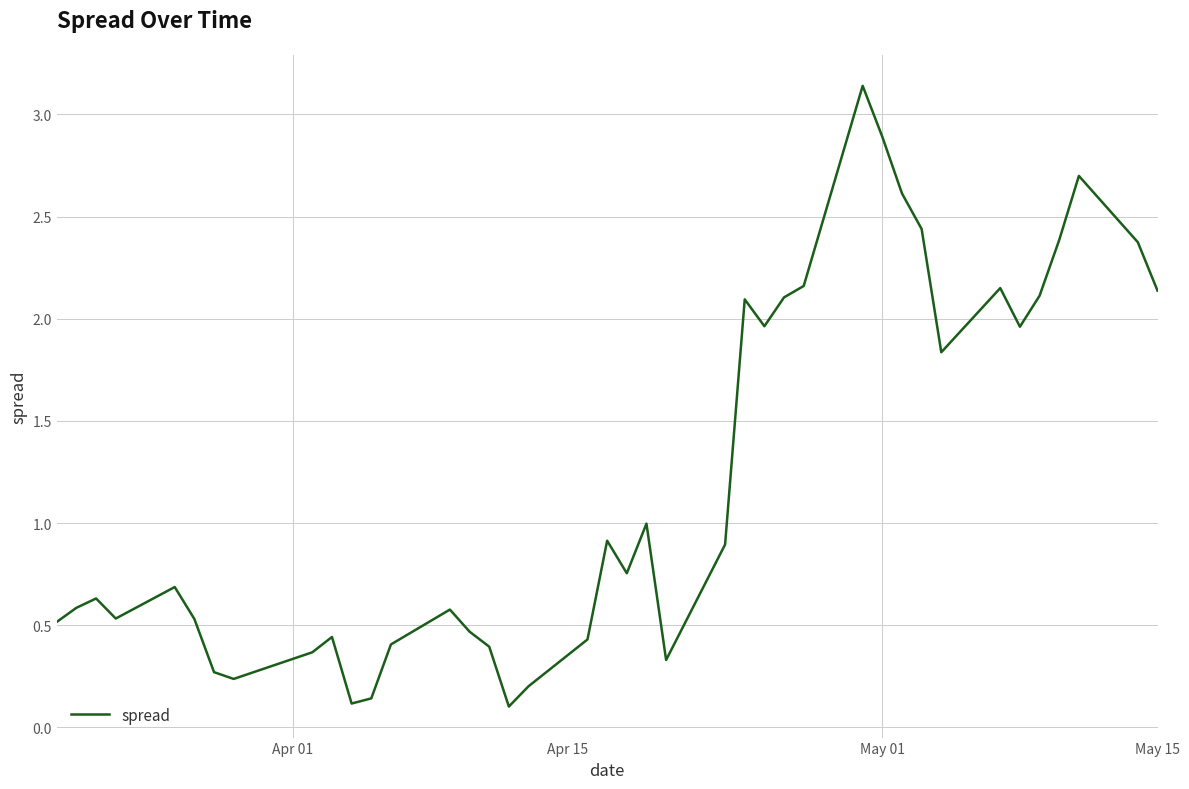

What is the difference between the maximum and minimum values?

3.0